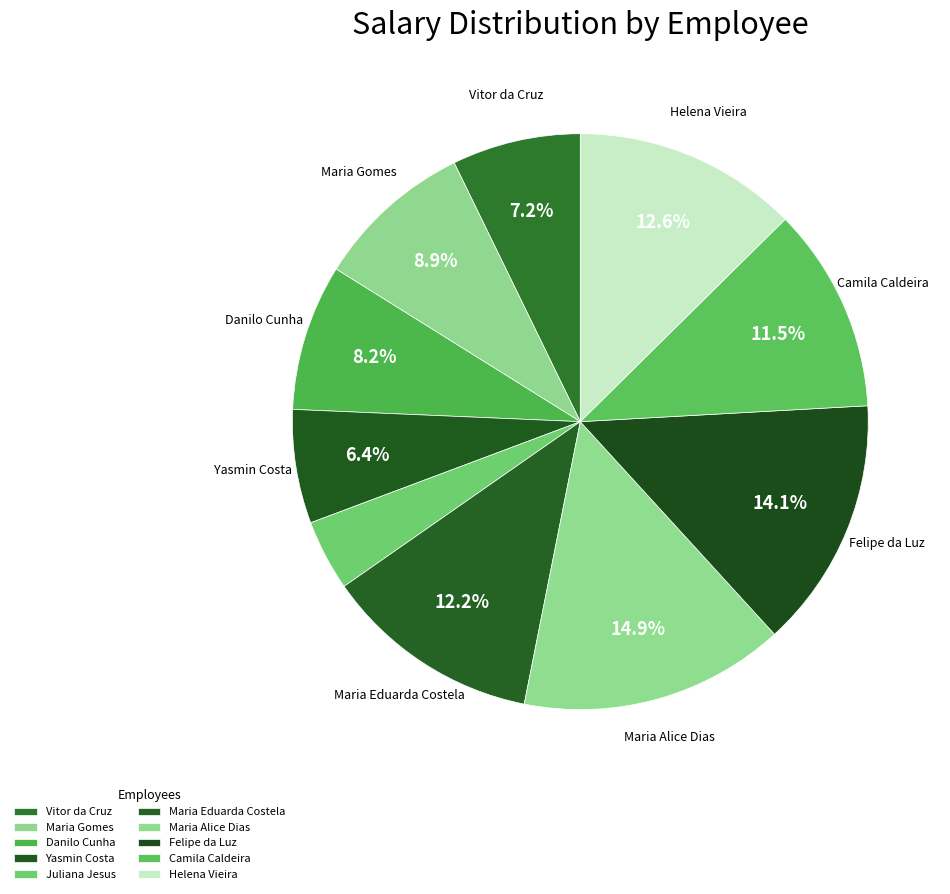

What portion of the pie excludes Helena Vieira?

87.4%